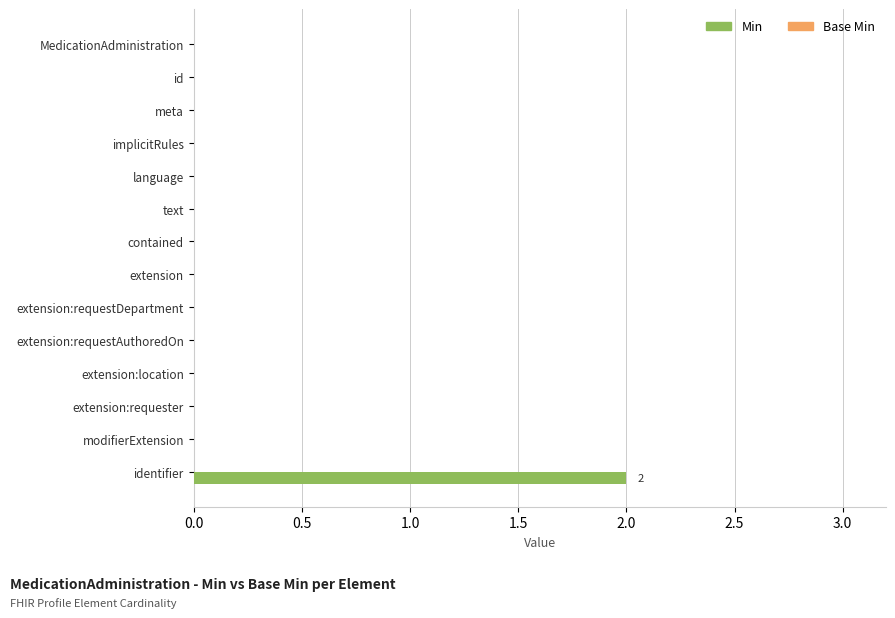

The value at extension:requester is 0. True or false?

True